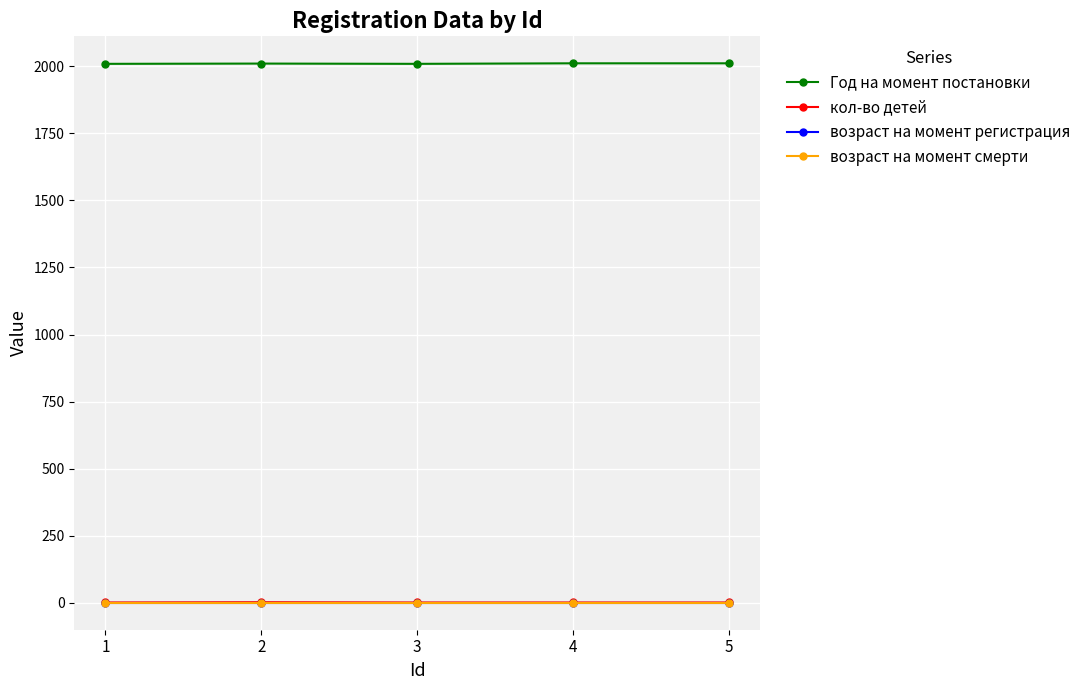

The возраст на момент регистрация series shows 0 at 2. True or false?

True